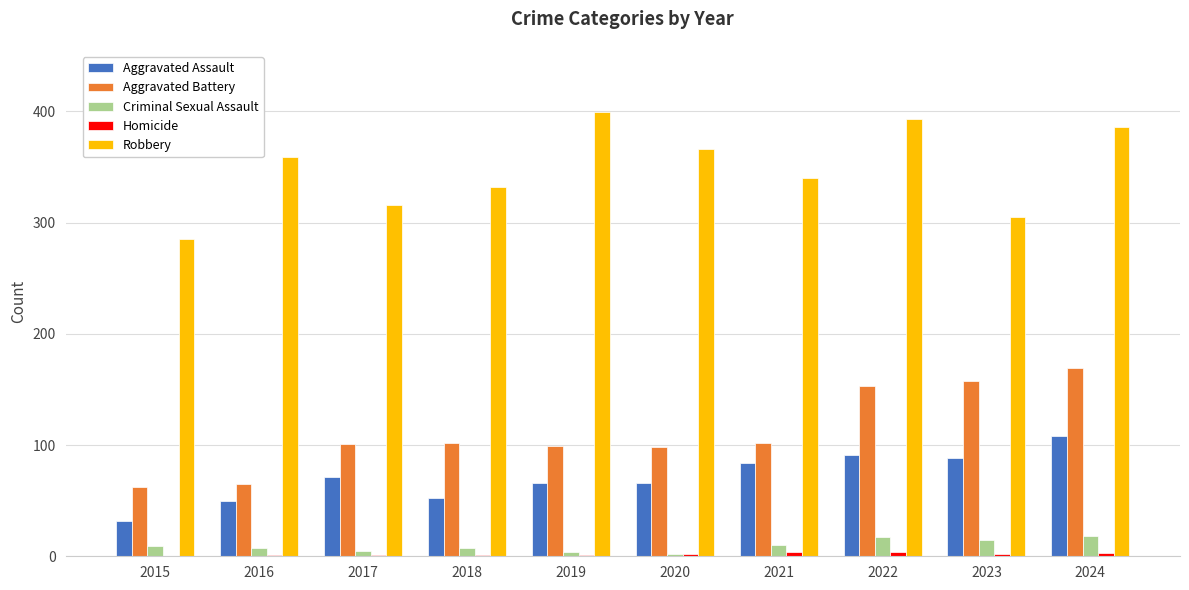

Is it true that Criminal Sexual Assault equals 5 at 2017?

True